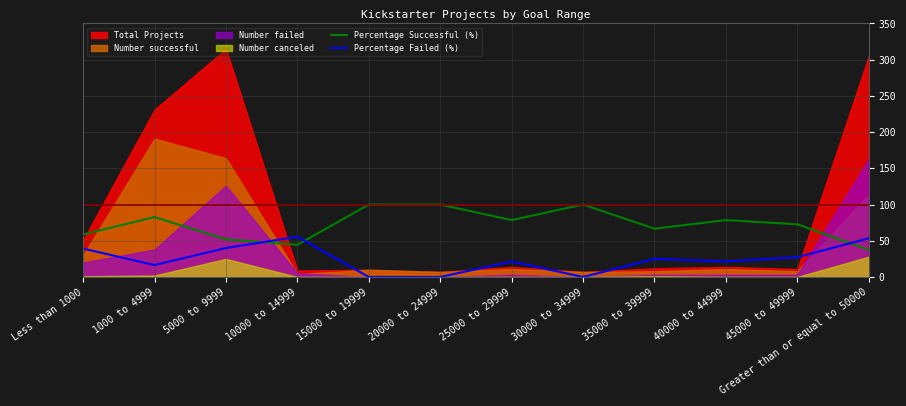

Is the value of Percentage Successful (%) at 5000 to 9999 greater than the value of Percentage Failed (%) at 25000 to 29999?

Yes